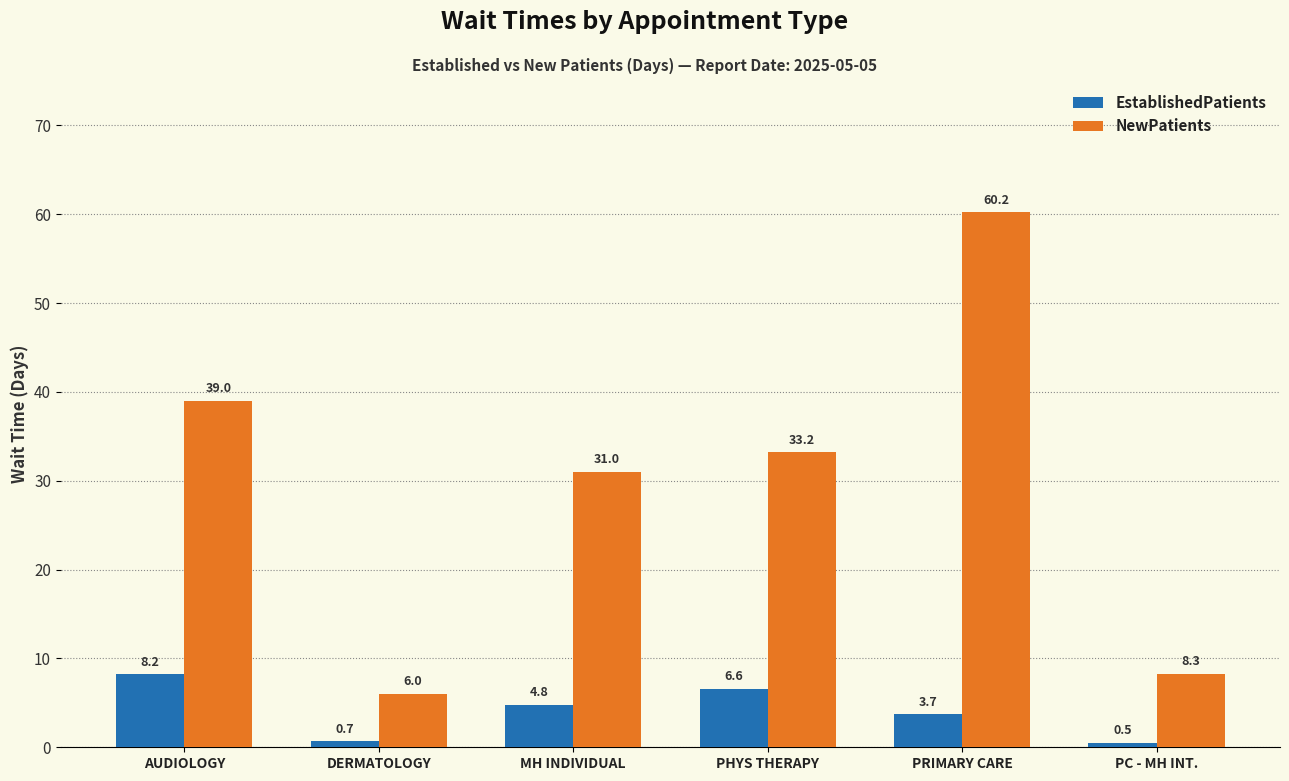

Which series changed the most between AUDIOLOGY and PHYS THERAPY?

NewPatients